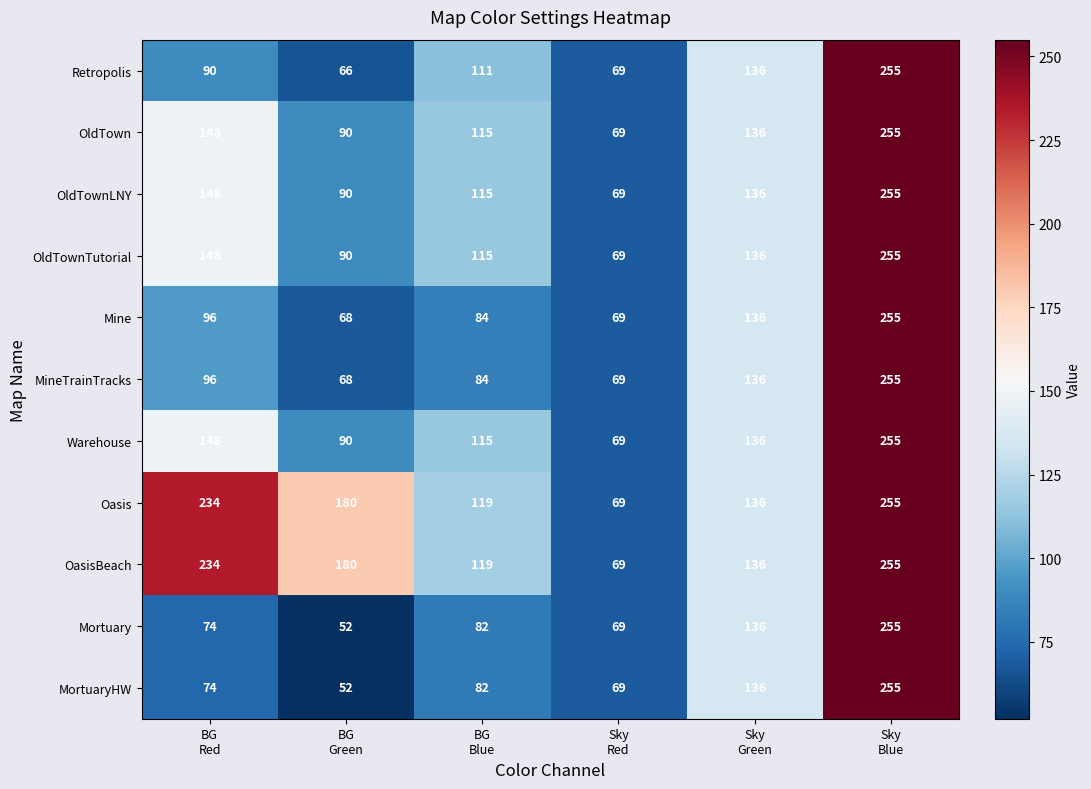

At which category is the sum across all series the highest?

Sky
Blue